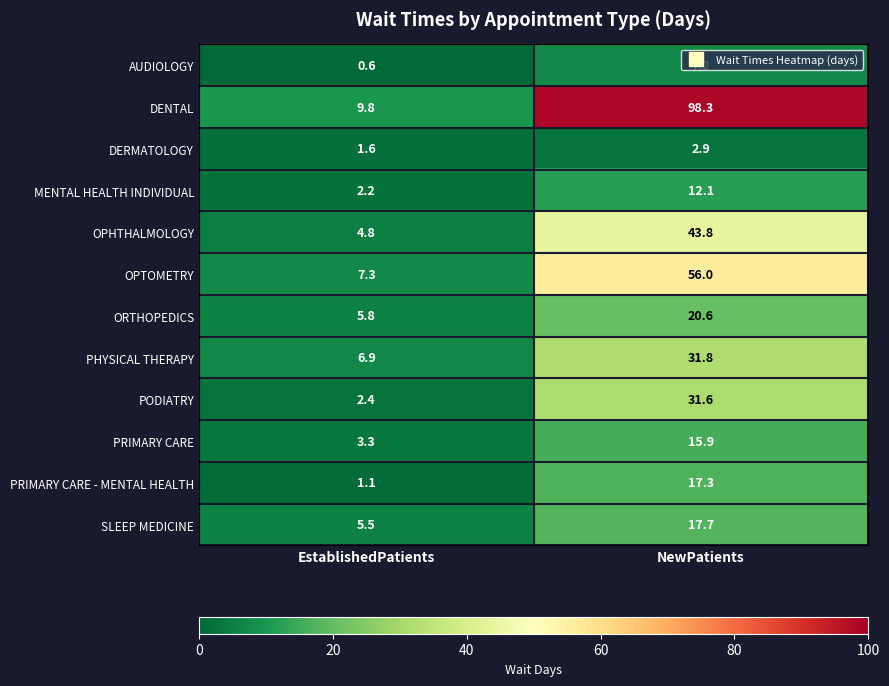

Which series has the largest total across all categories?

DENTAL